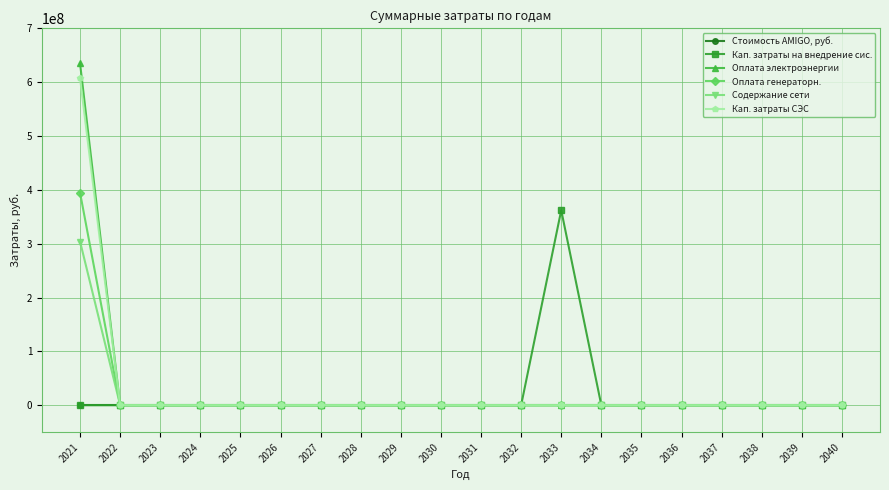

Which series has the largest range (max minus min)?

Оплата электроэнергии